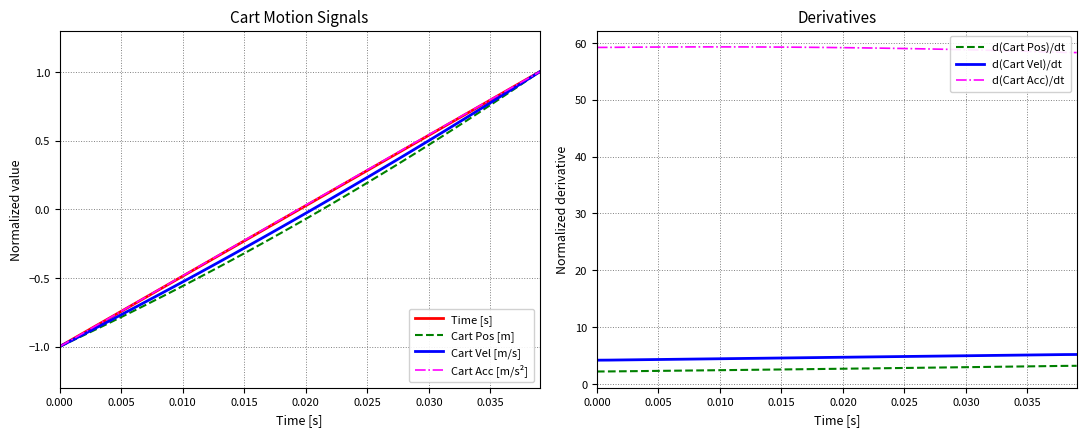

What is the maximum value for Cart Pos [m]?

1.0